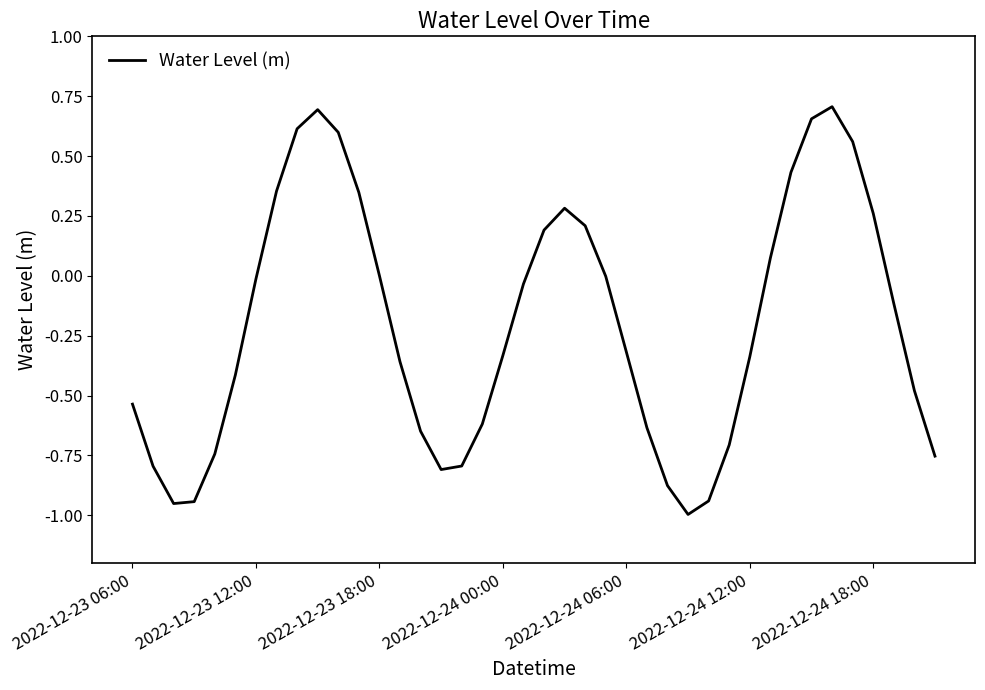

The chart shows a value of 0.5 at 2022-12-24 18:00. True or false?

False